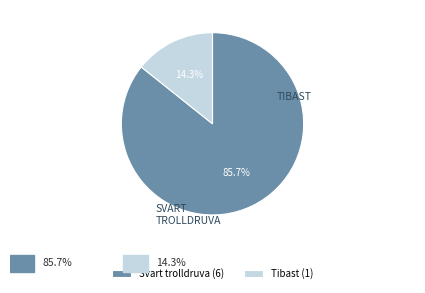

Between Tibast (1) and Svart trolldruva (6), which is larger?

Svart trolldruva (6)